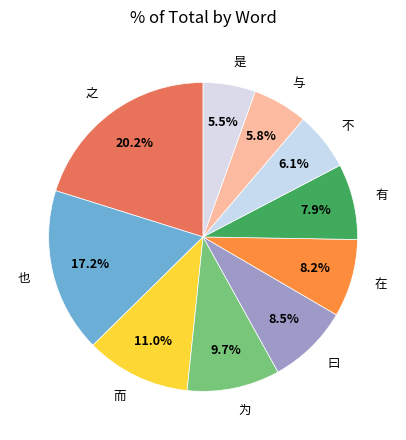

To the nearest percent, what portion does 而 represent?

11%